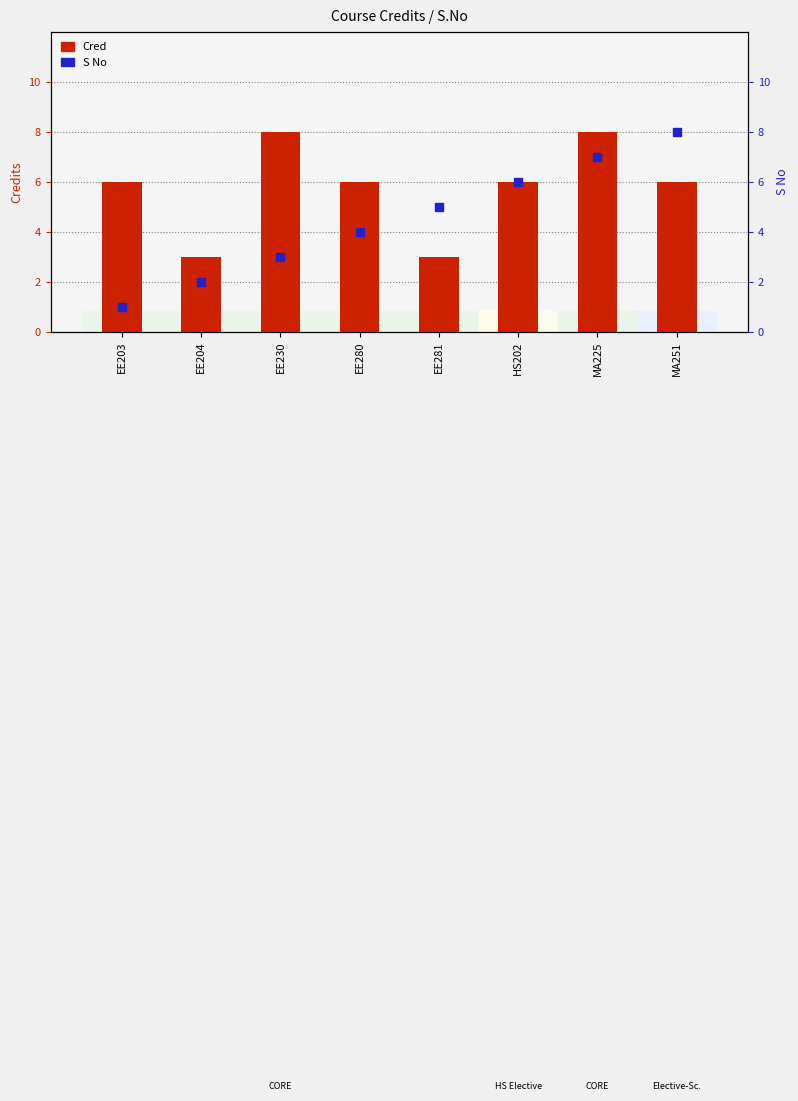

Which series has the largest total across all categories?

Cred